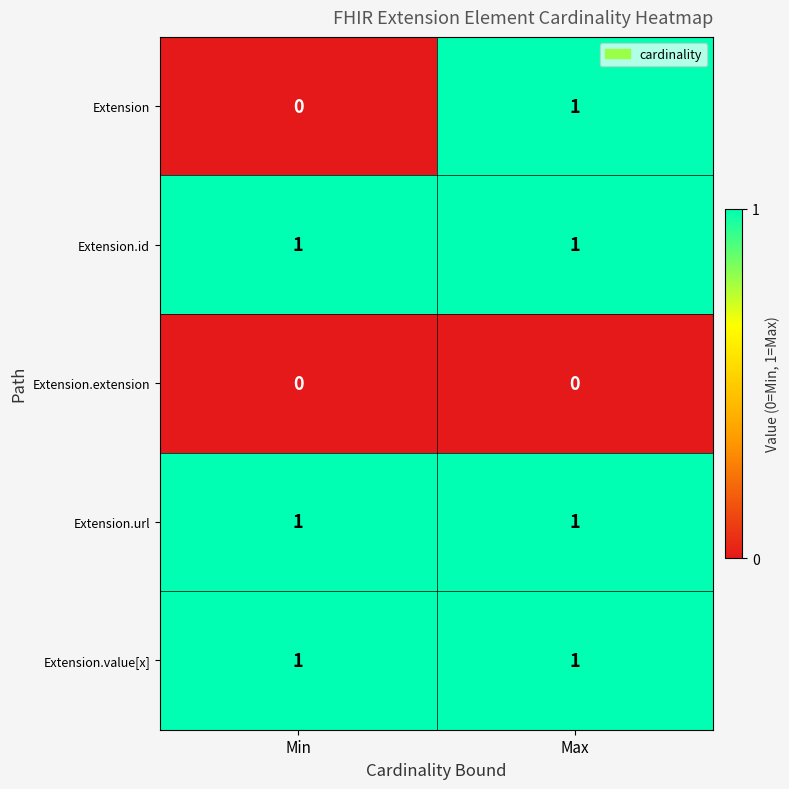

True or false: Extension has a value of 1 at Min.

False